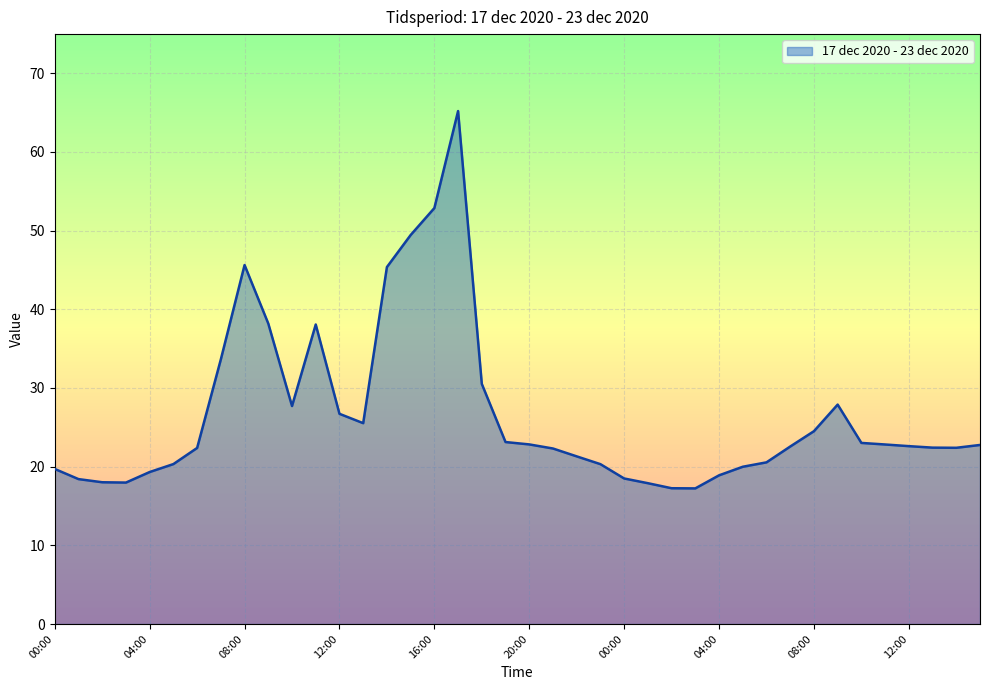

How many lines are shown in the chart?

1